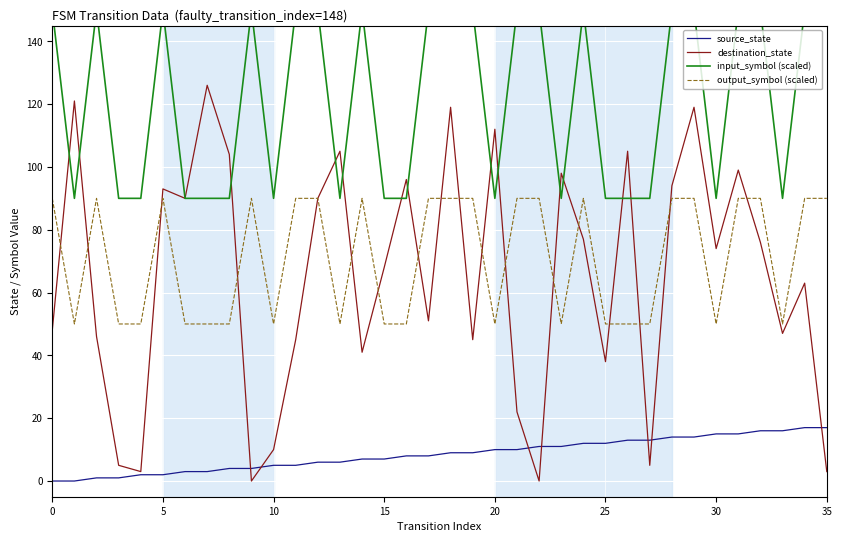

Which series changed the most between 12 and 35?

destination_state